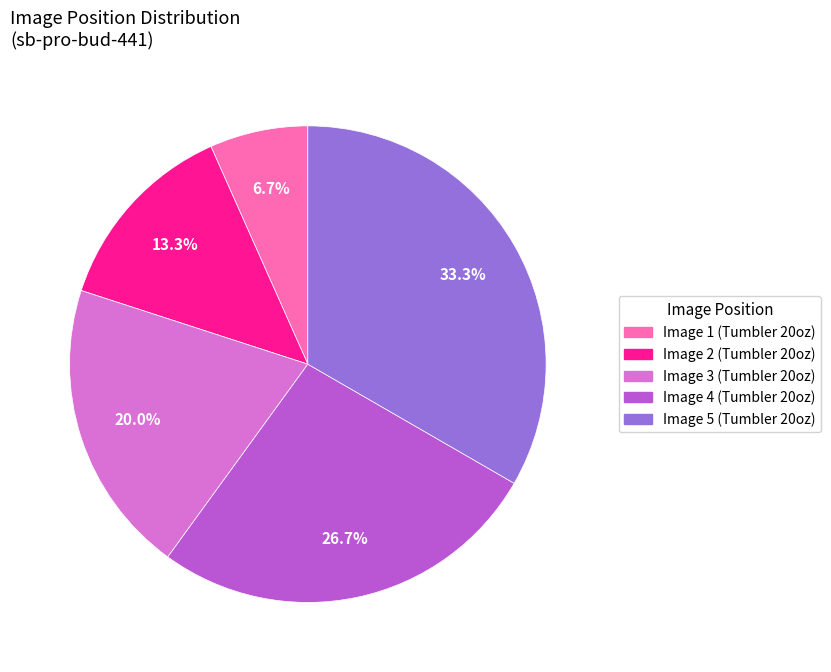

To the nearest percent, what is the difference between the largest and smallest slice percentages?

27%